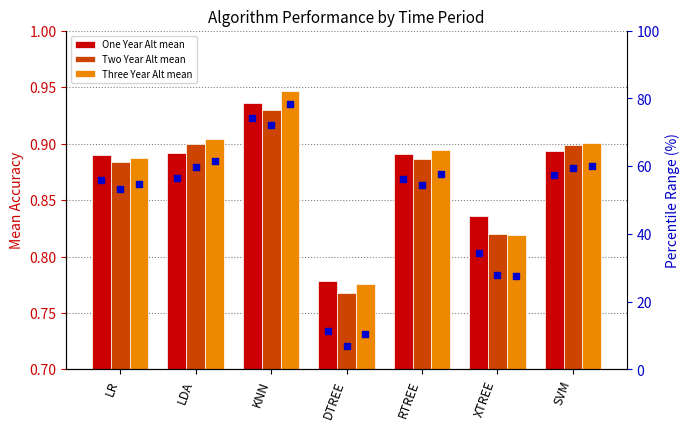

At which category is the sum across all series the highest?

KNN